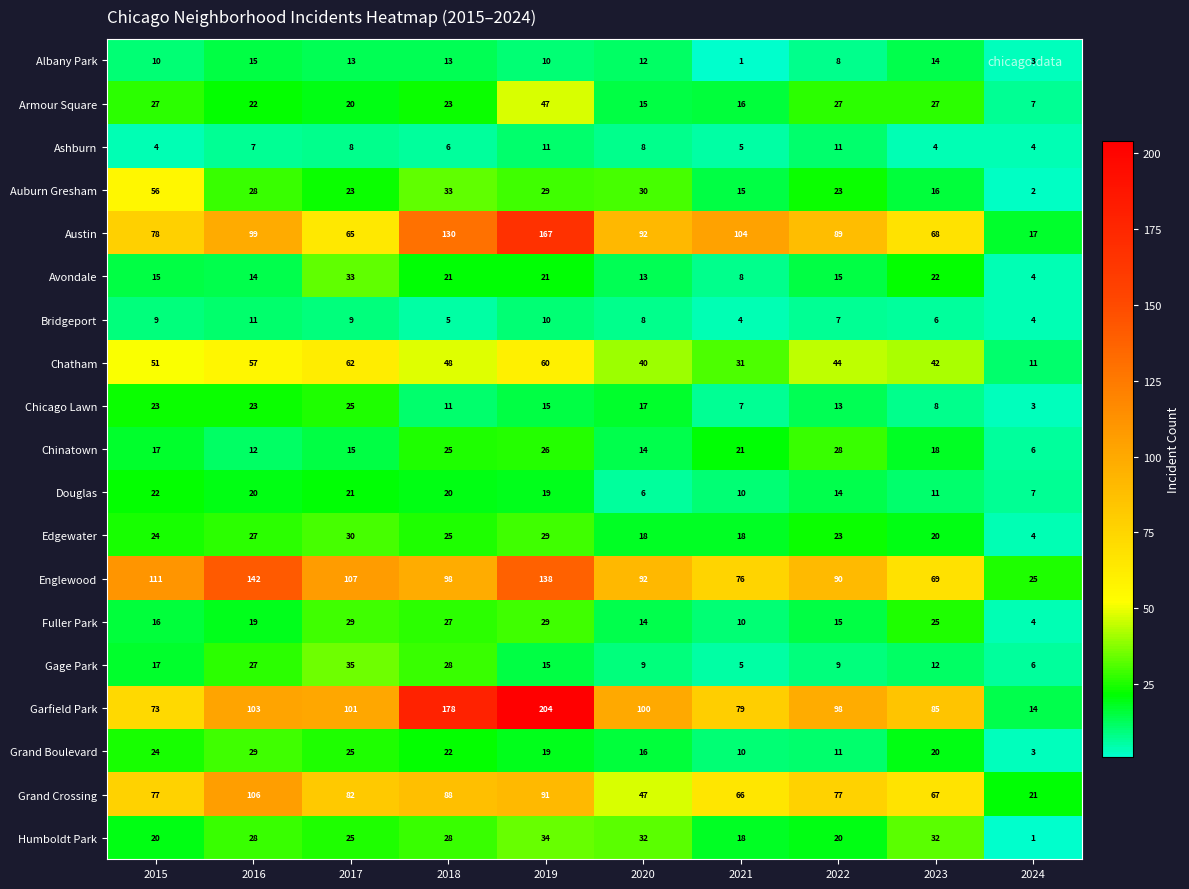

List the labels in order of Englewood value, largest first.

2016, 2019, 2015, 2017, 2018, 2020, 2022, 2021, 2023, 2024